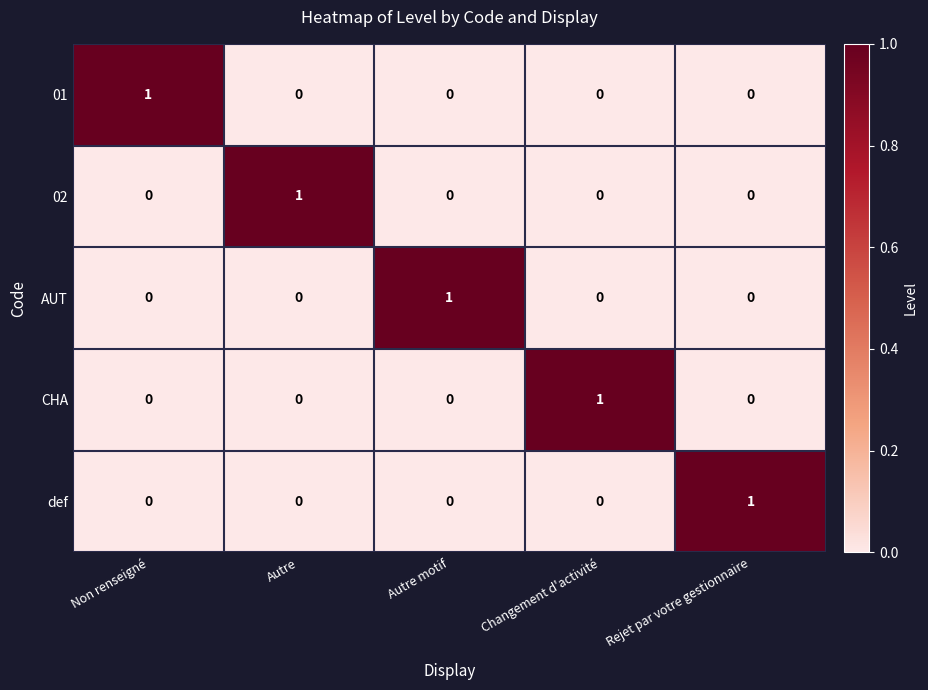

Is the value of 02 at Autre greater than the value of 01 at Autre motif?

Yes